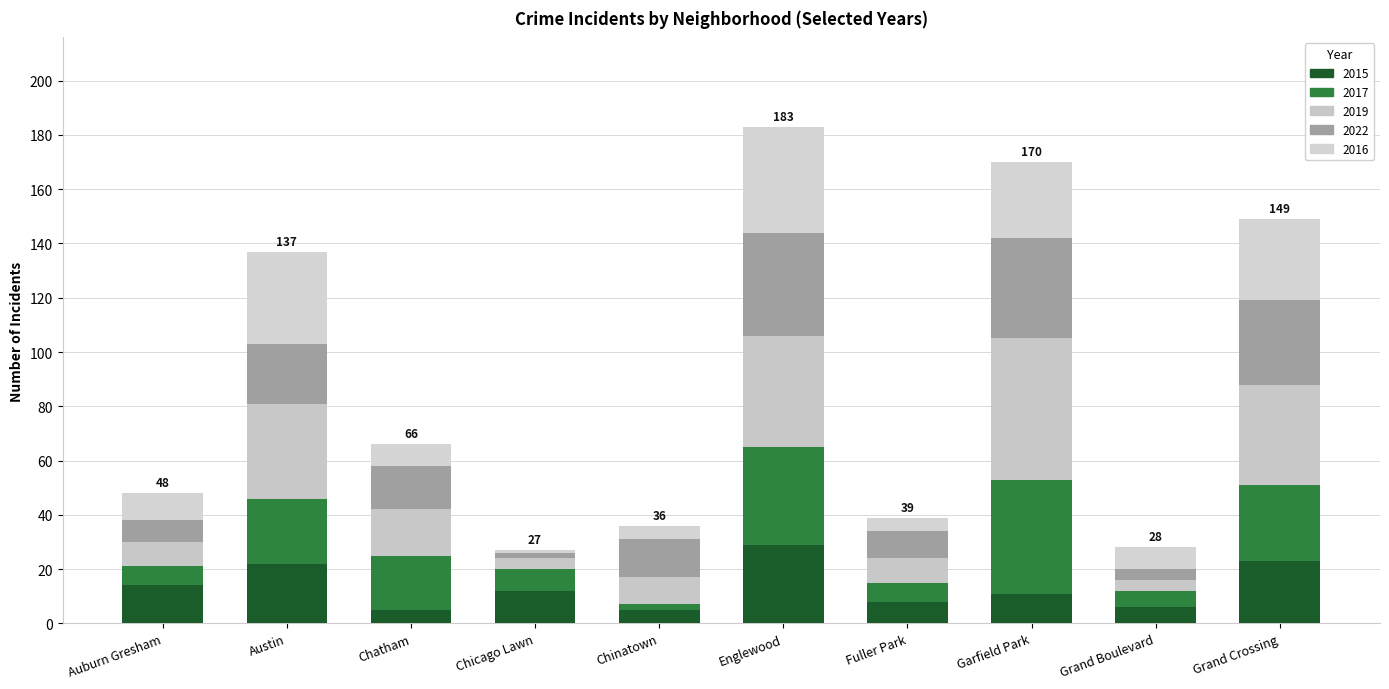

How many data points does each series have?

10